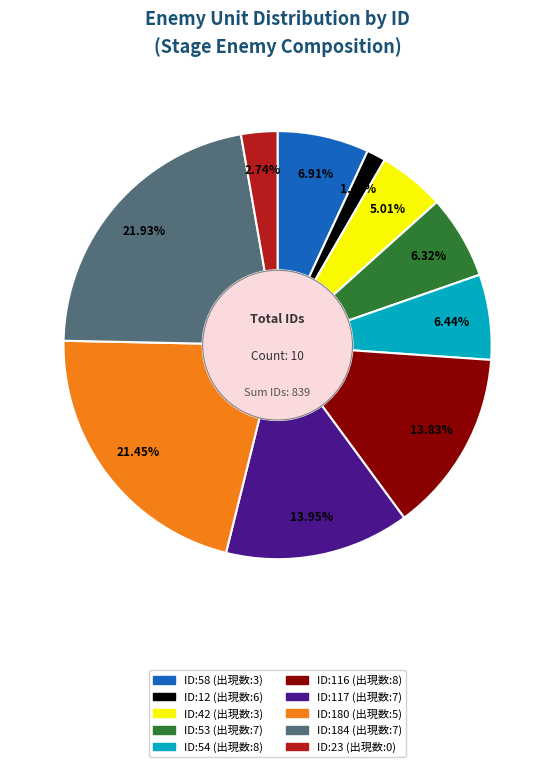

Does any single category account for the majority?

No